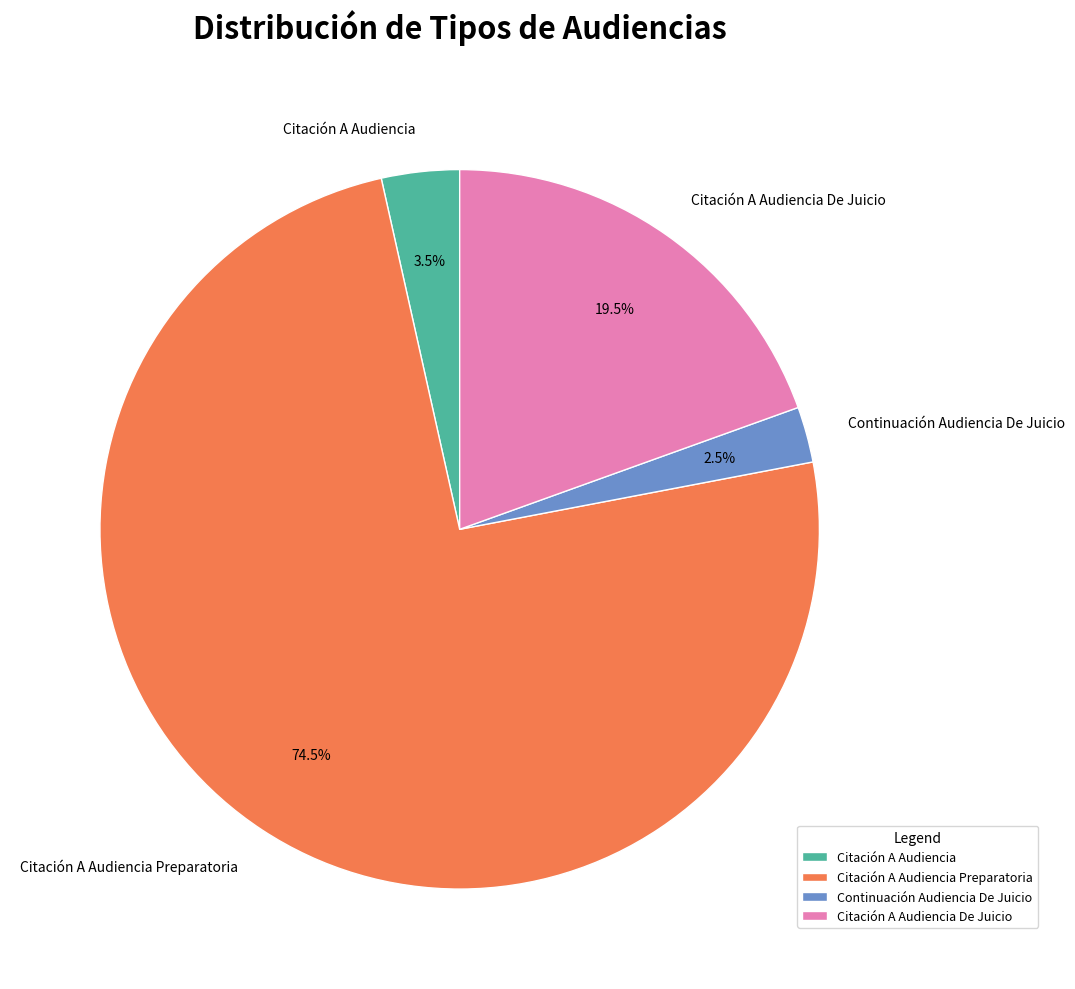

Does any single category account for the majority?

Yes